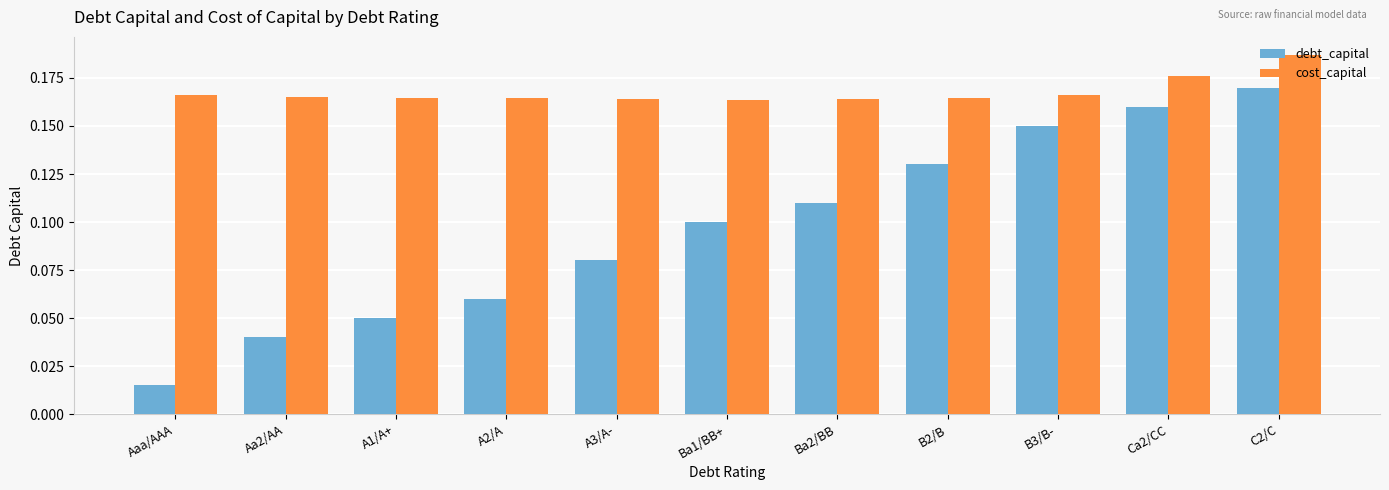

List the series in order of their peak value, highest first.

cost_capital, debt_capital